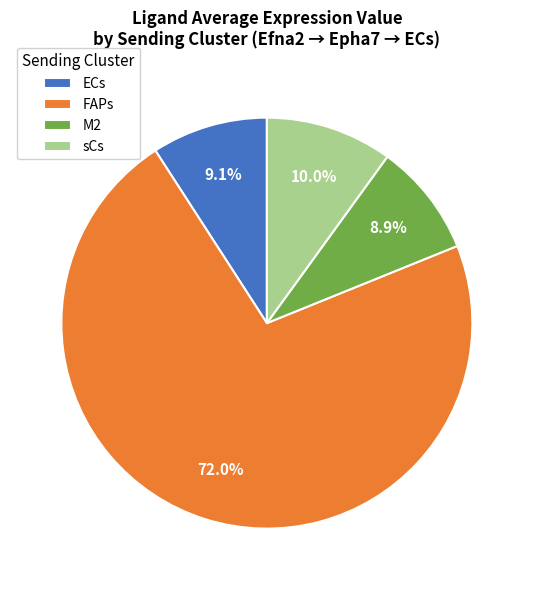

Which has a higher value, sCs or FAPs?

FAPs